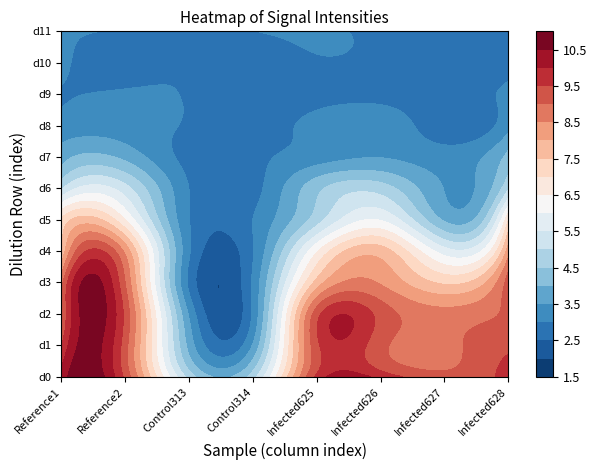

What is the sum of all Reference2 values?

72.7